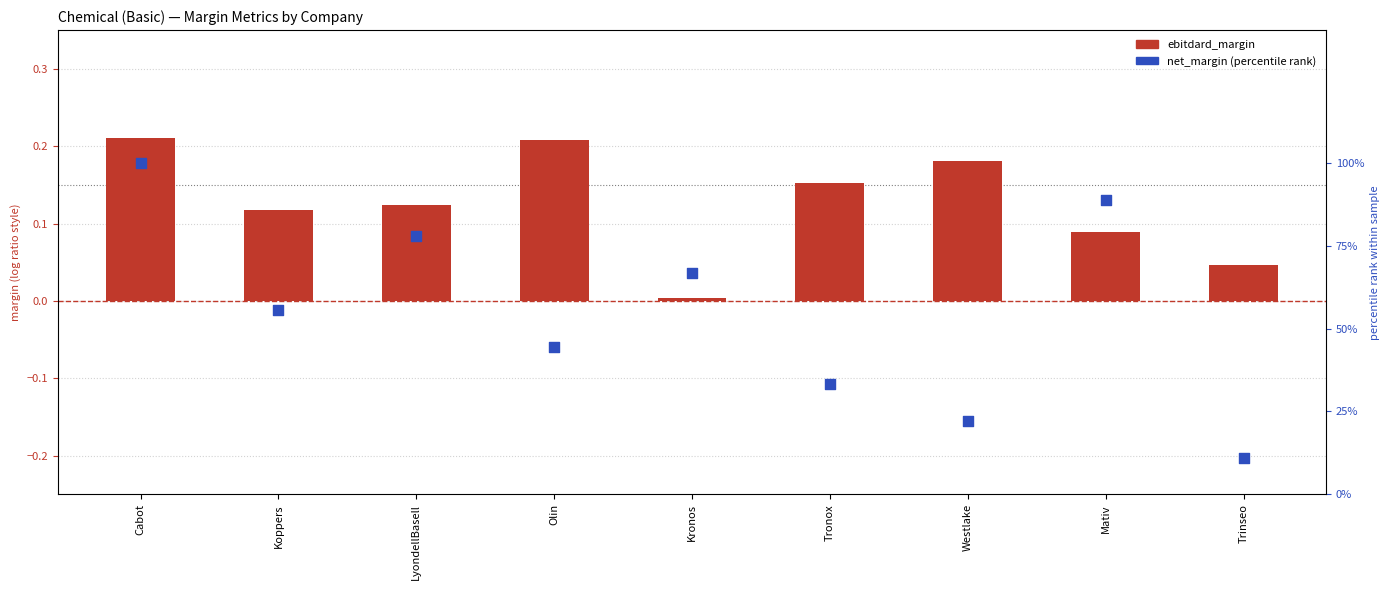

At how many categories does at least one series exceed 0?

9